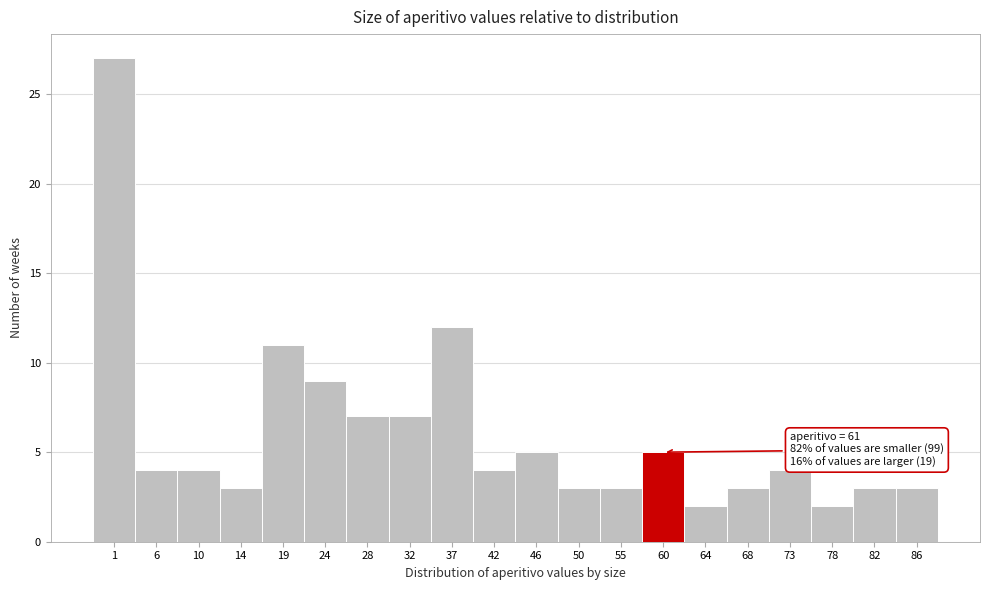

Reading right to left, list all the values displayed in this chart.

86=3	82=3	78=2	73=4	68=3	64=2	60=5	55=3	50=3	46=5	42=4	37=12	32=7	28=7	24=9	19=11	14=3	10=4	6=4	1=27